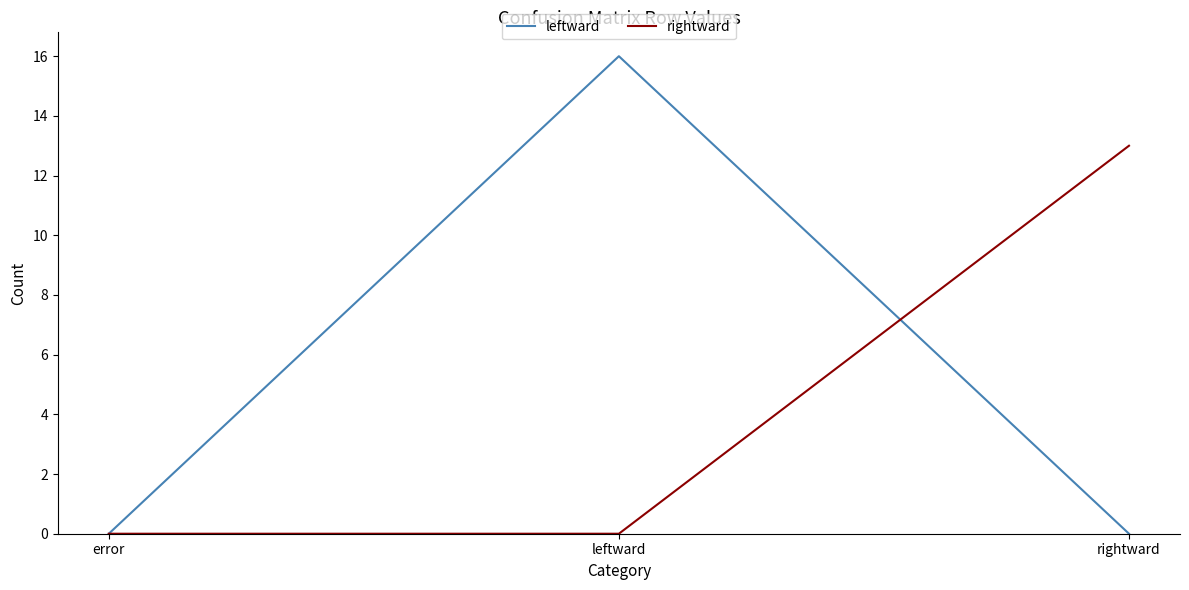

Rank the series by their average value, from highest to lowest.

leftward, rightward